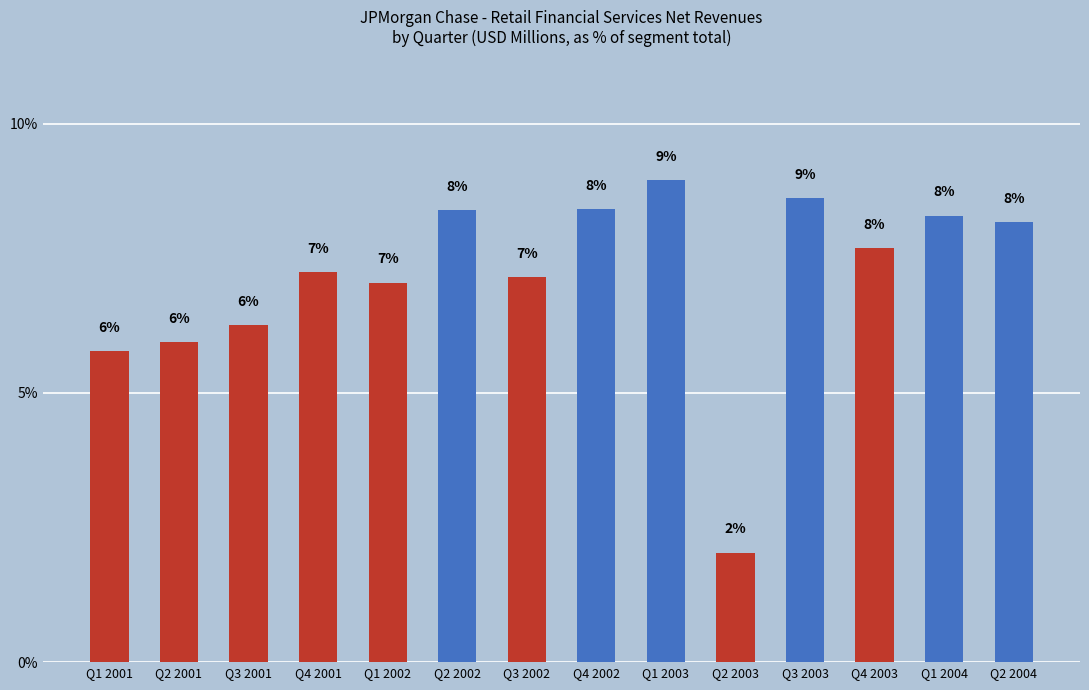

Are the bars horizontal?

No